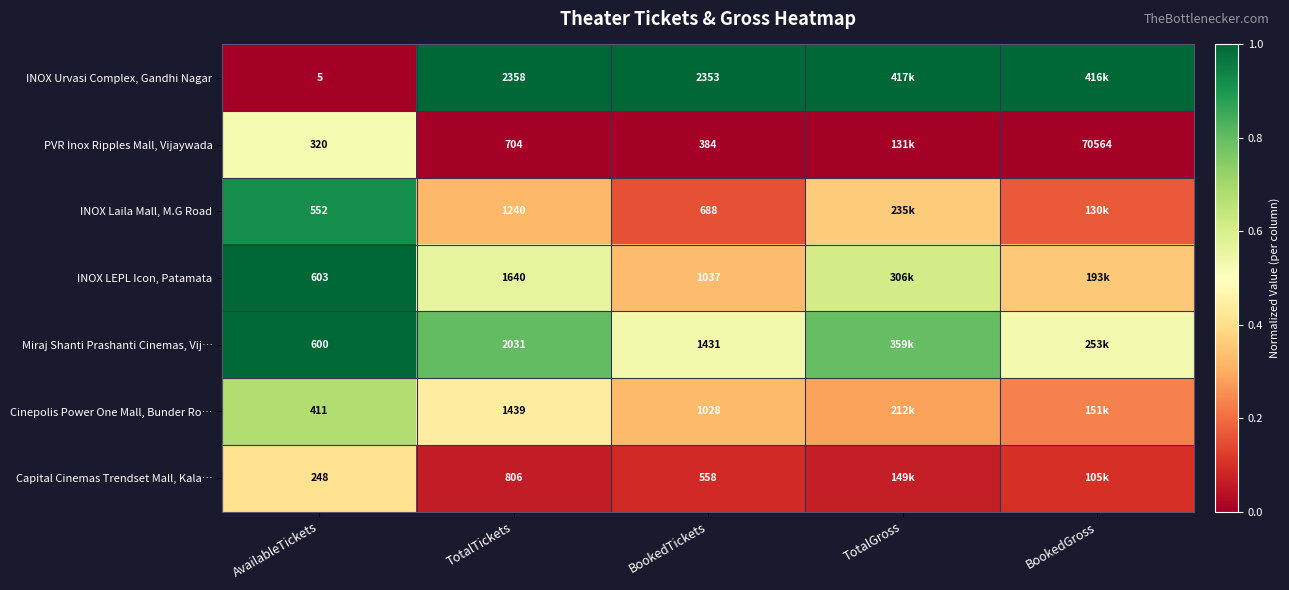

What is the maximum value shown in the chart?

1.0